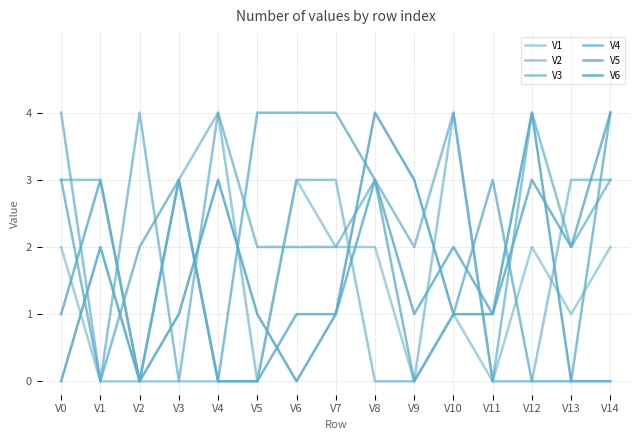

Is it true that V5 equals 1 at V10?

False